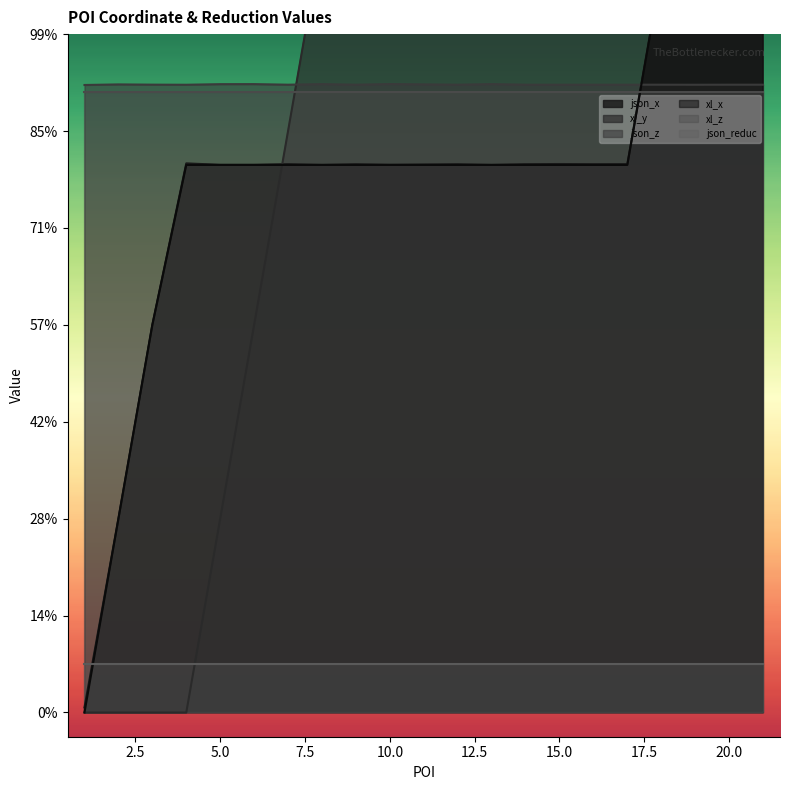

Where do json_x and json_z first cross each other?

17 and 18